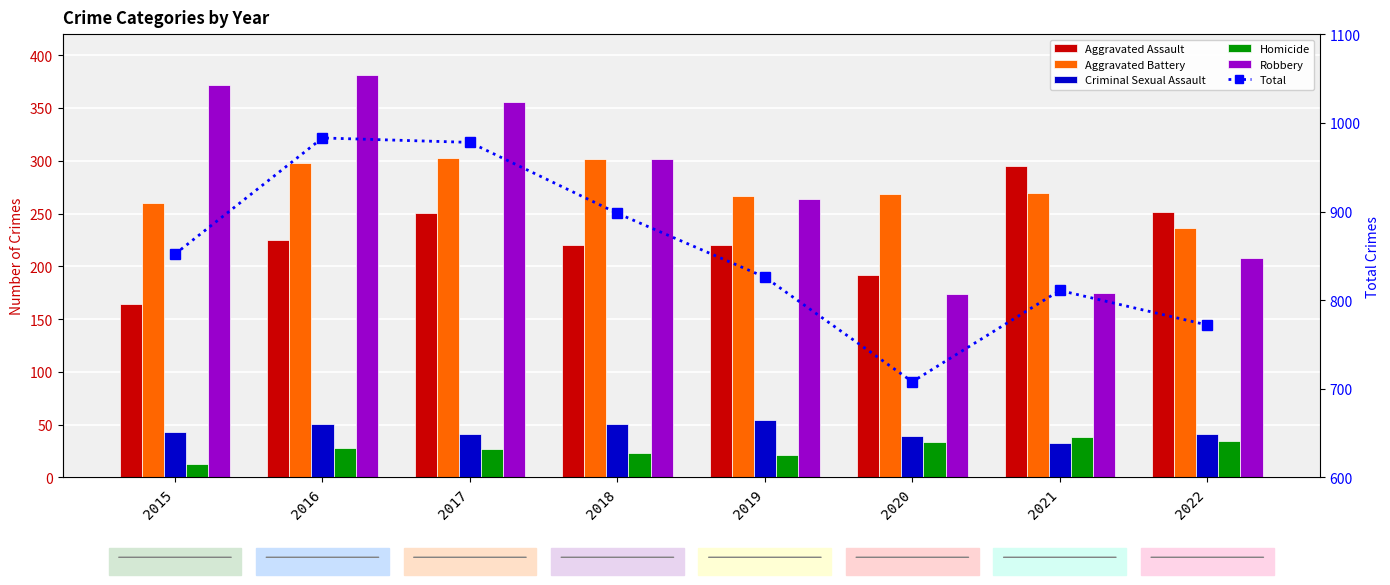

How many data points does each series have?

8